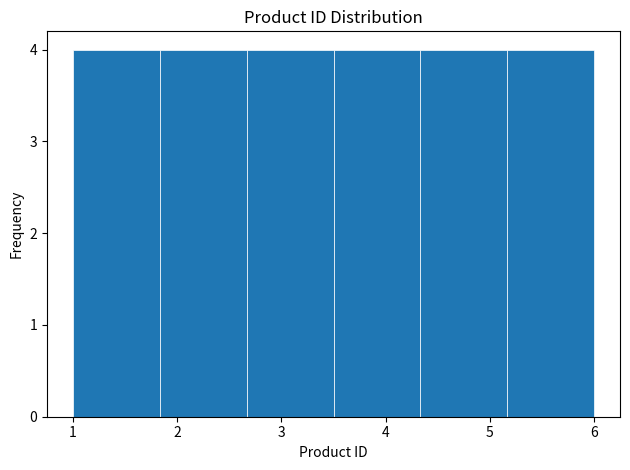

Reading left to right, transcribe this chart: for each bar, give the range it covers on the x-axis and its height. Neither the bar edges nor the heights are printed on the chart, so give them approximately, as read against the axes.

1.0 to 1.8: 4
1.8 to 2.7: 4
2.7 to 3.5: 4
3.5 to 4.3: 4
4.3 to 5.2: 4
5.2 to 6.0: 4